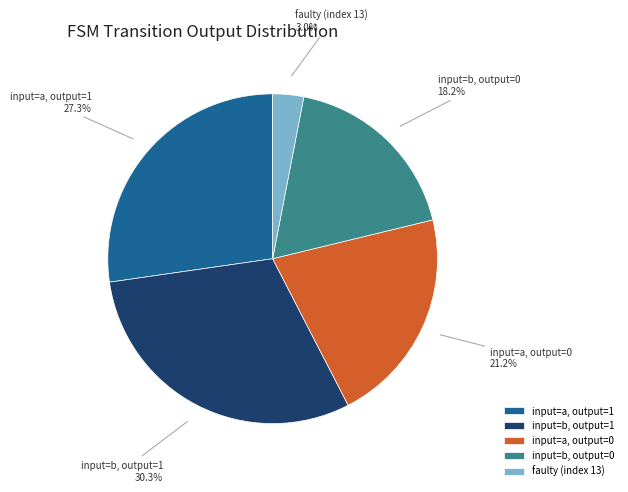

Which has a higher value, input=a, output=1 or input=a, output=0?

input=a, output=1